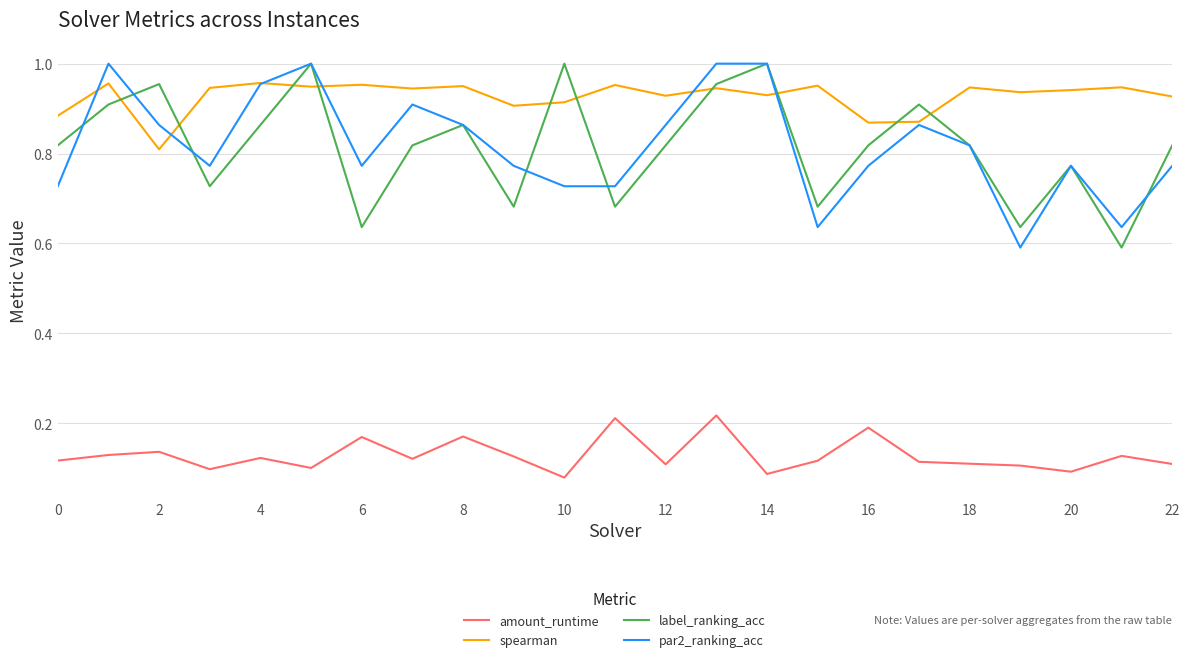

True or false: spearman and amount_runtime cross at least once.

False